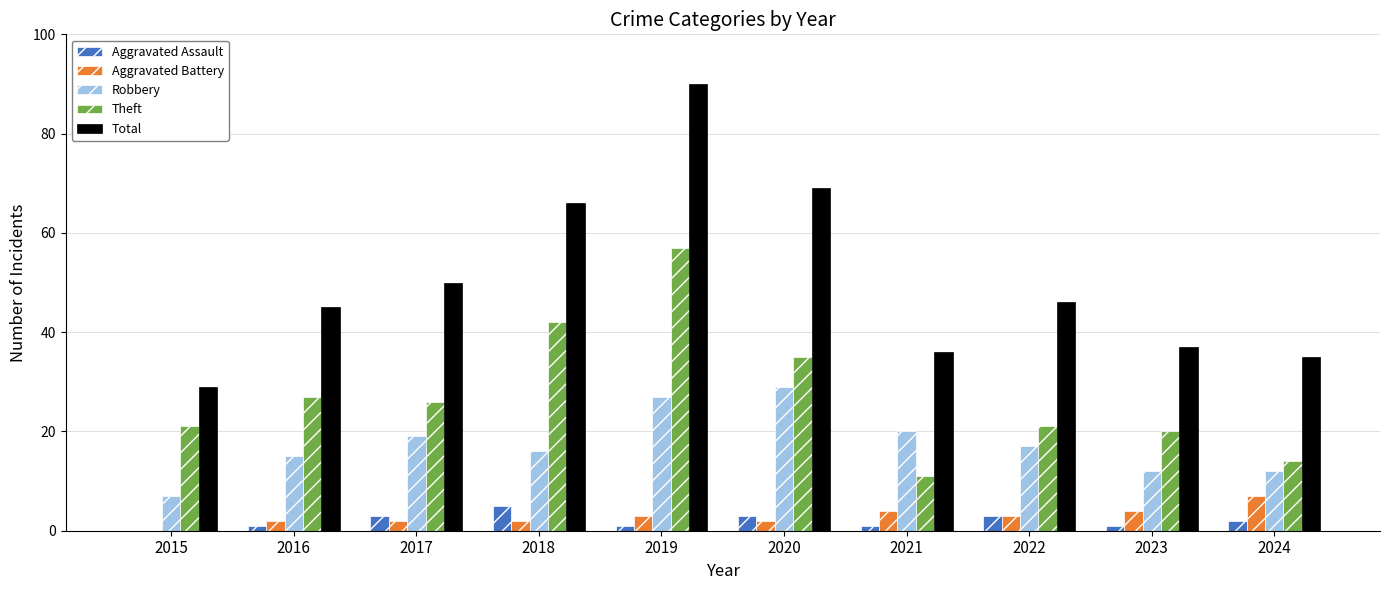

Between 2019 and 2023, which series saw the biggest shift?

Total